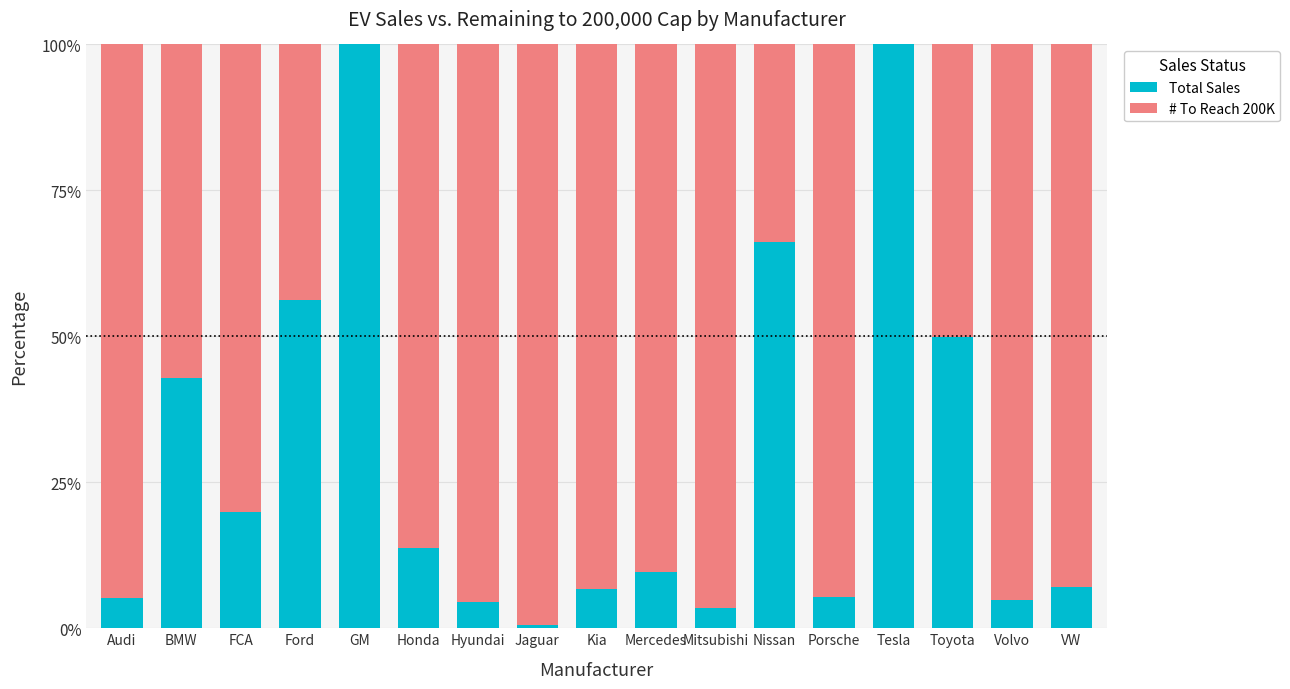

What is the total value across all series at Audi?

100.0